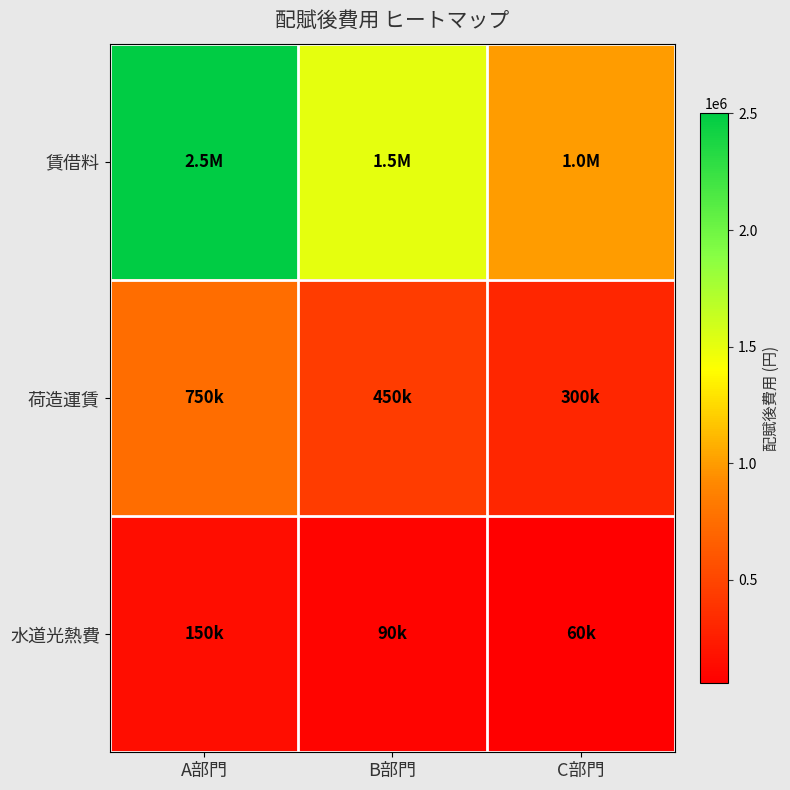

Which has a higher value, A部門 or C部門?

A部門